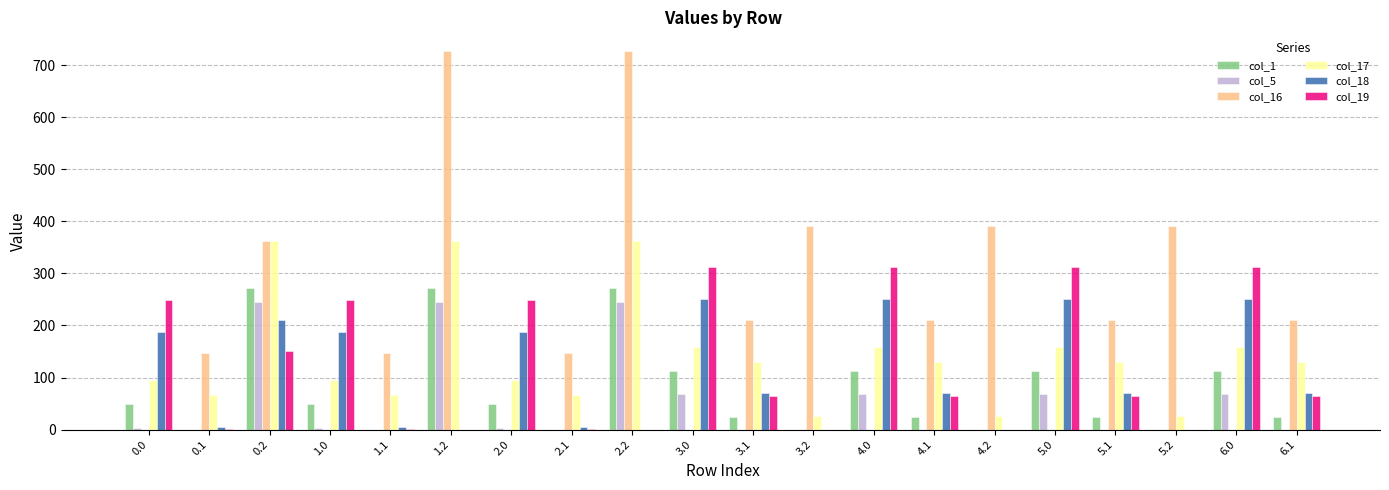

What is the total value across all series at 5.1?

500.5